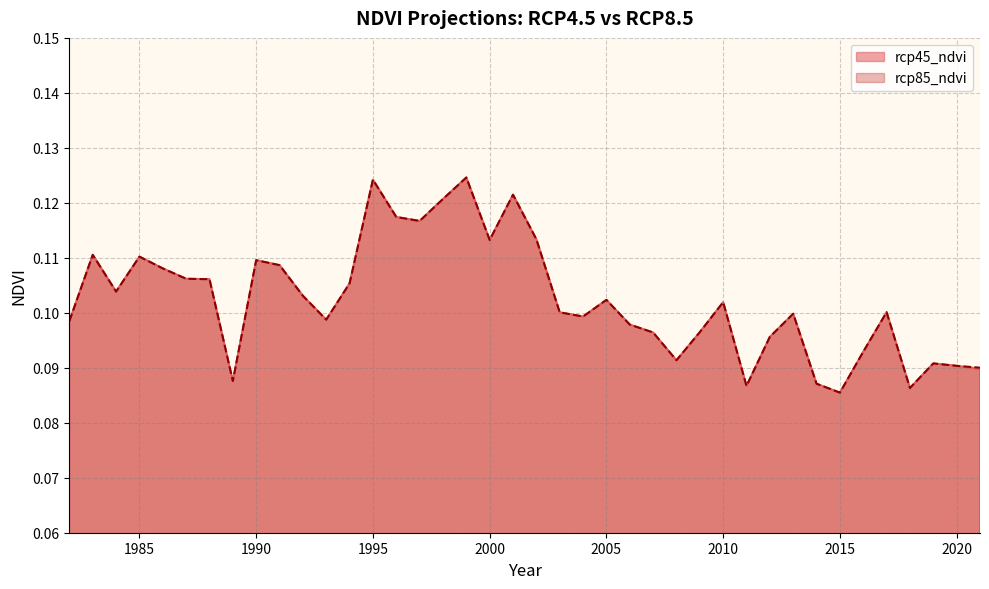

What is the smallest value displayed?

0.1